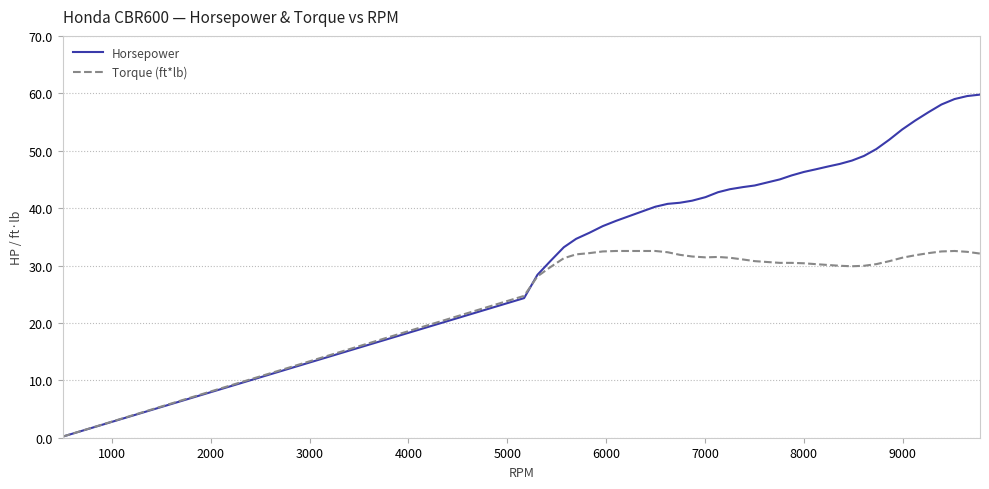

What is the maximum value shown in the chart?

59.8